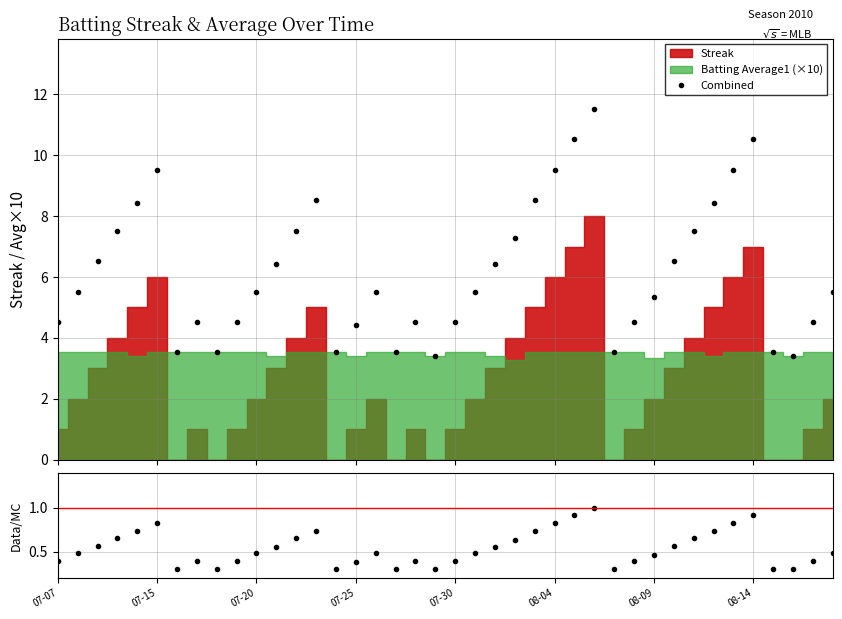

In Combined, how many points are higher than both neighbors (excluding endpoints)?

7